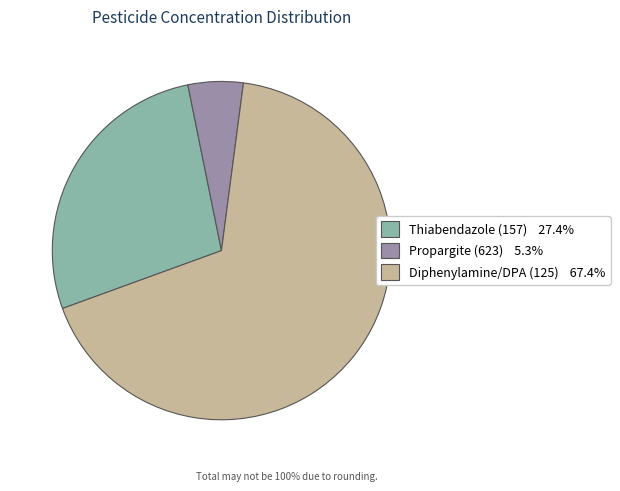

Does any single category account for the majority?

Yes